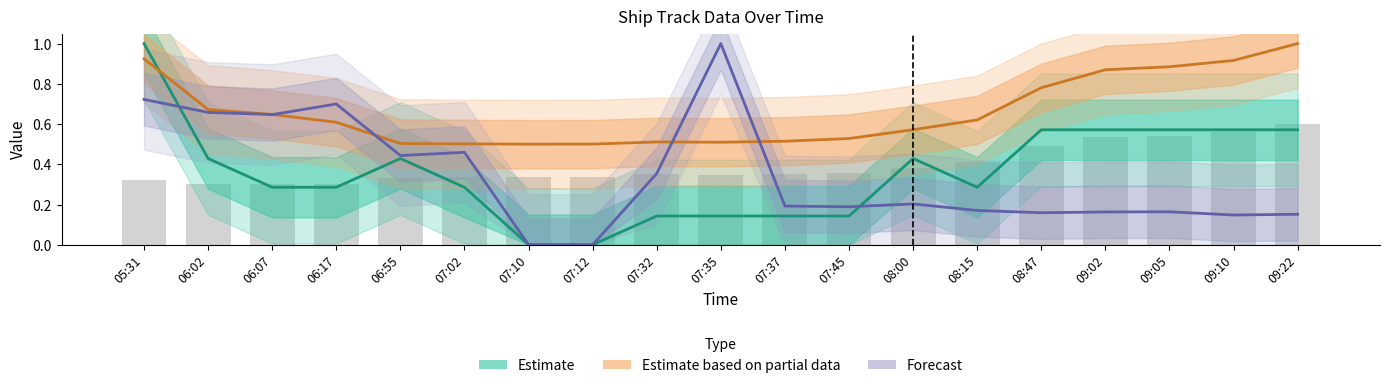

Is it true that Estimate equals 0.9 at 09:05?

False